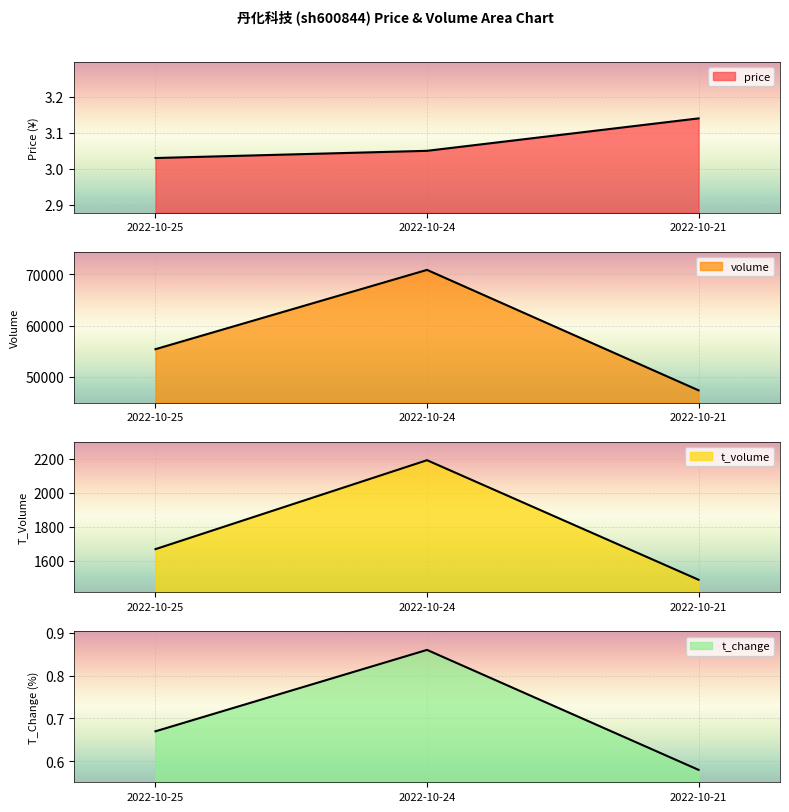

What is the greatest value displayed?

70868.0